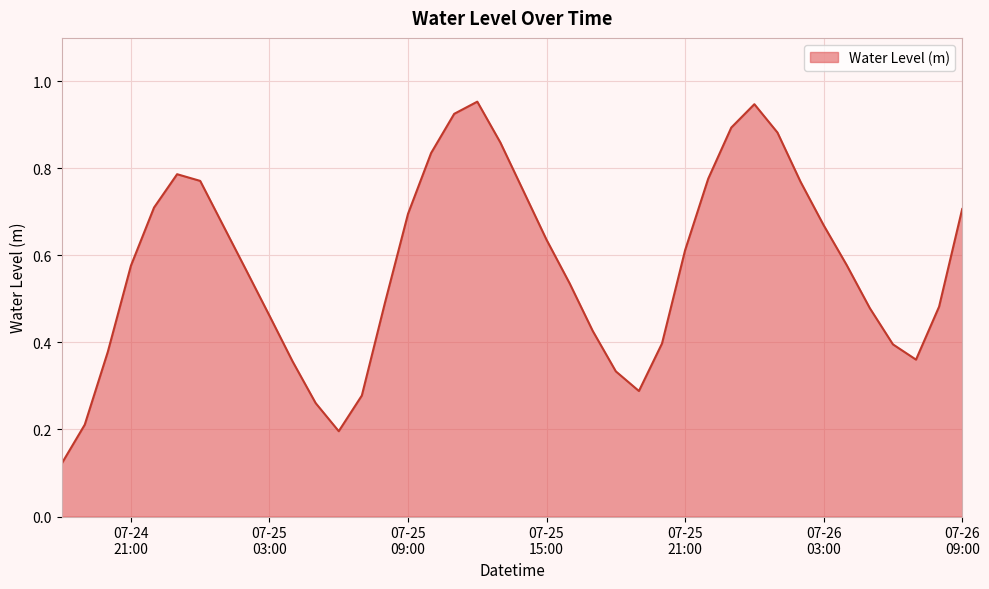

How many lines are shown in the chart?

1